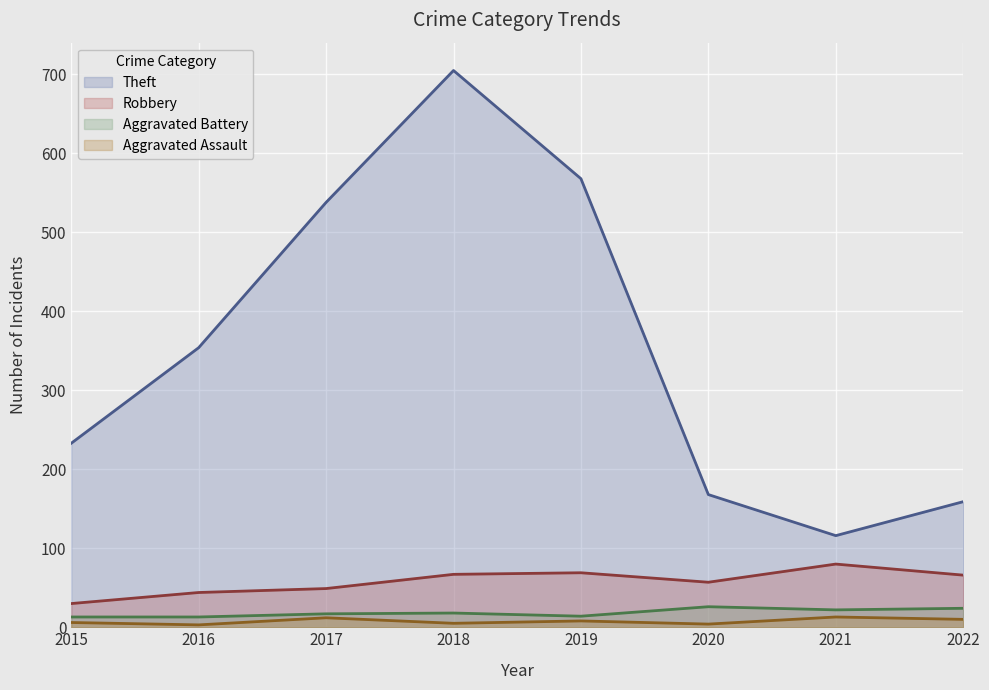

True or false: Robbery and Aggravated Battery intersect in this chart.

False